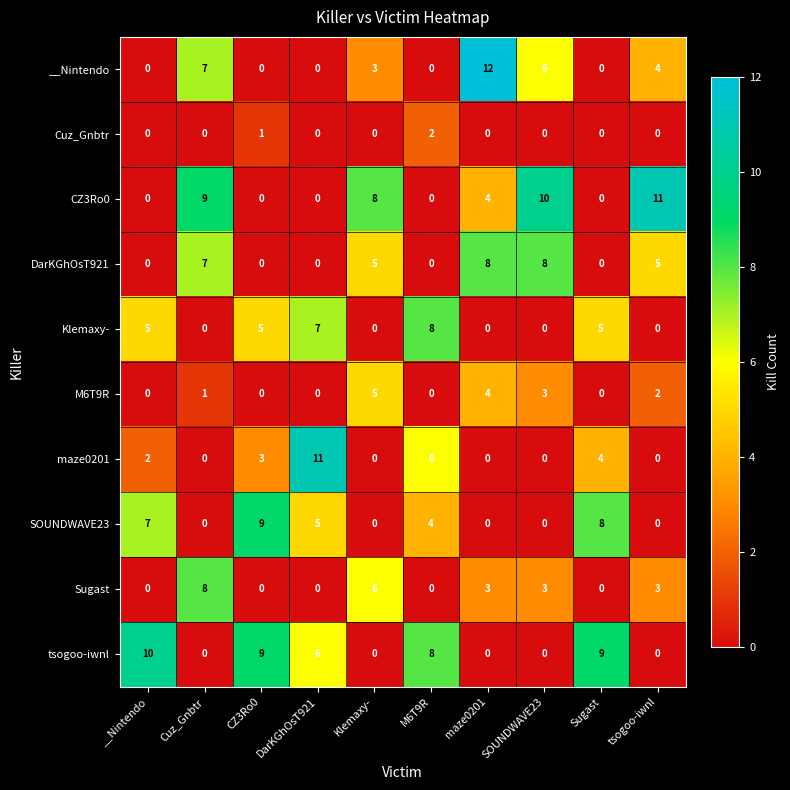

How many positive values does the Klemaxy- series have?

5